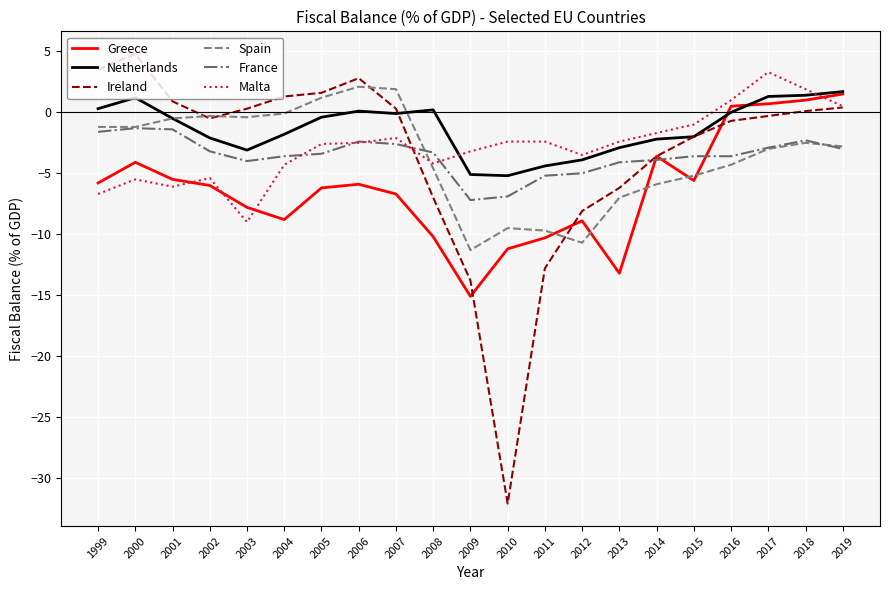

What is the maximum value shown in the chart?

4.8